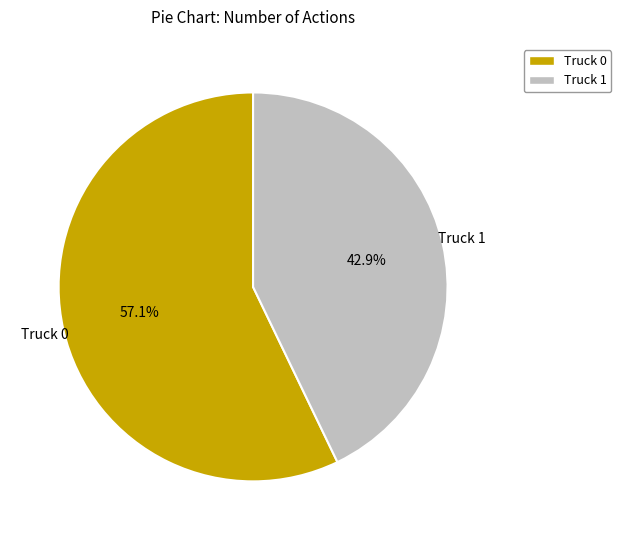

Is it true that Truck 1 is 43% of the pie?

True